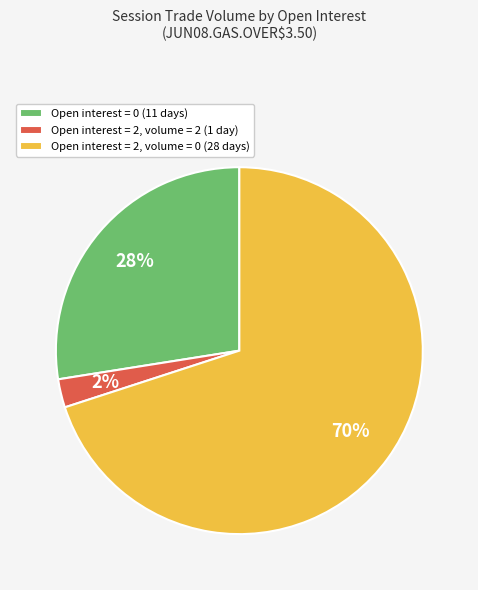

What is the majority slice?

Open interest = 2, volume = 0 (28 days)